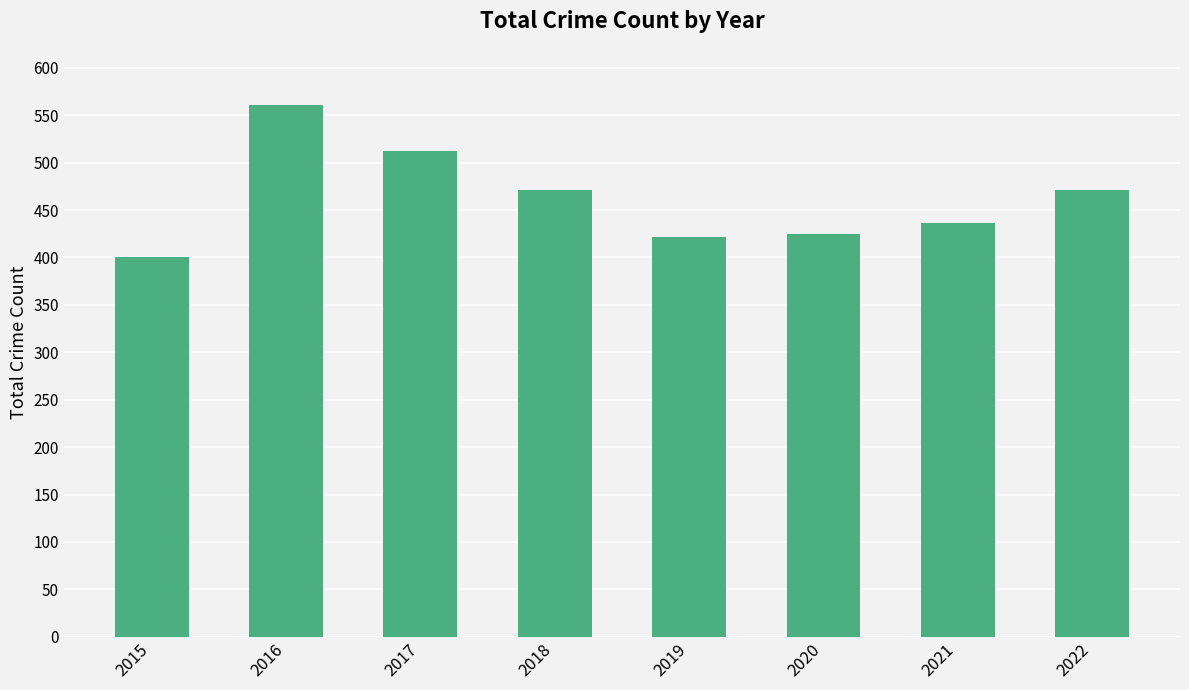

True or false: the data shows 436 at 2021.

True